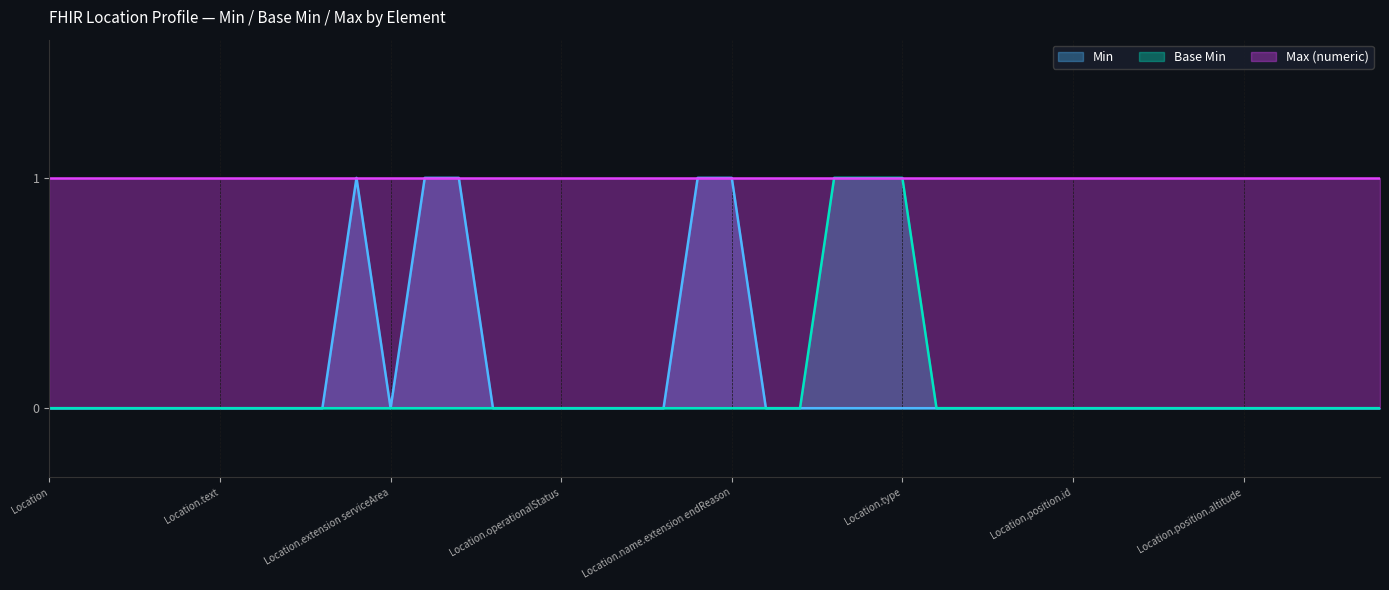

True or false: Min has a value of 1 at Location.alias.

False